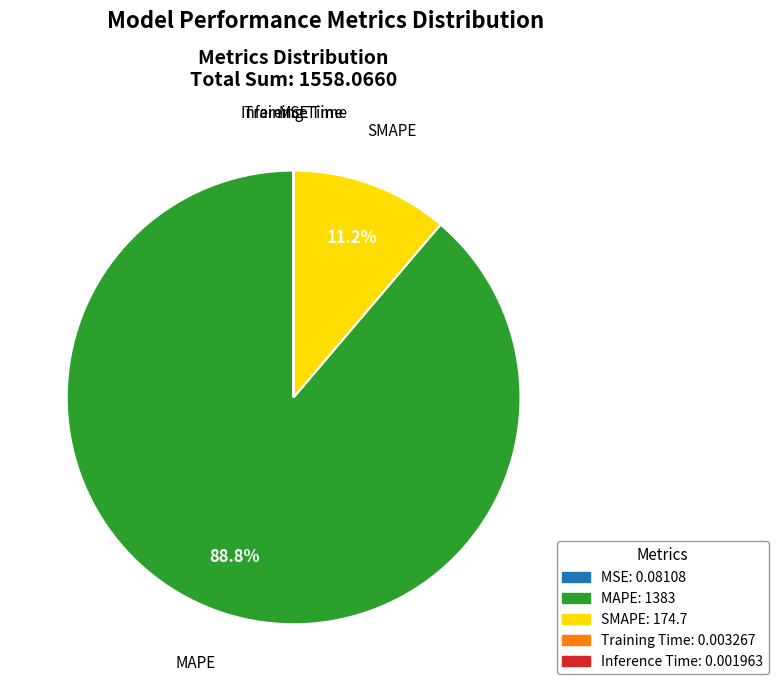

To the nearest percent, what is the difference between the largest and smallest slice percentages?

89%